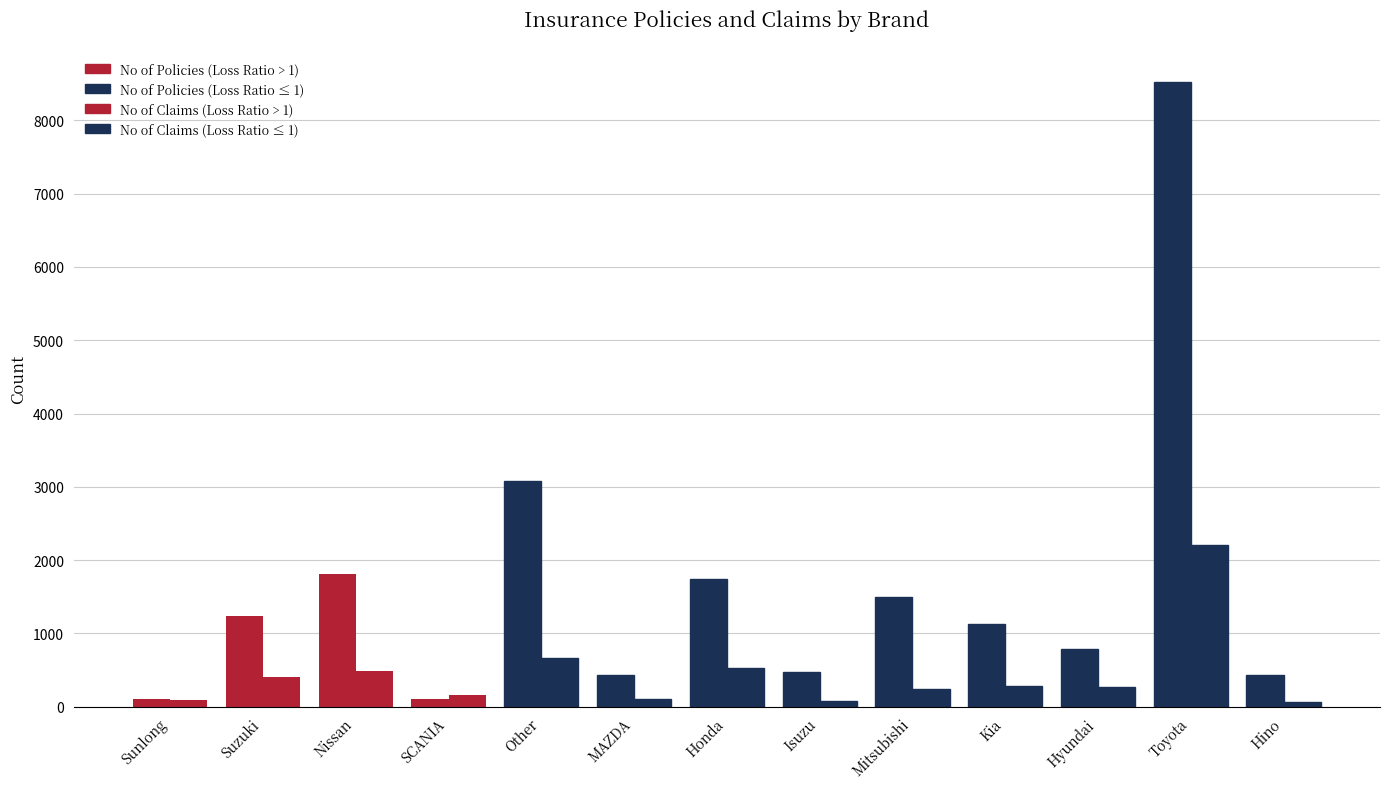

What is the minimum value shown in the chart?

69